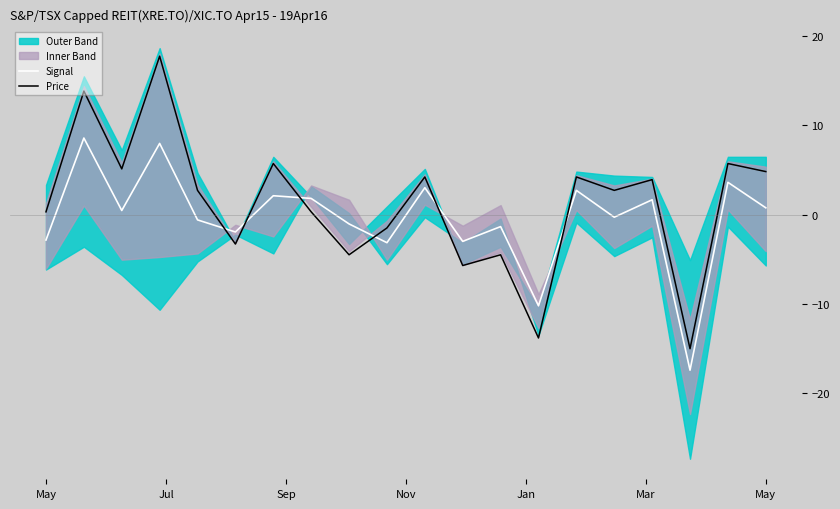

How many values in the Signal series are below 0?

10